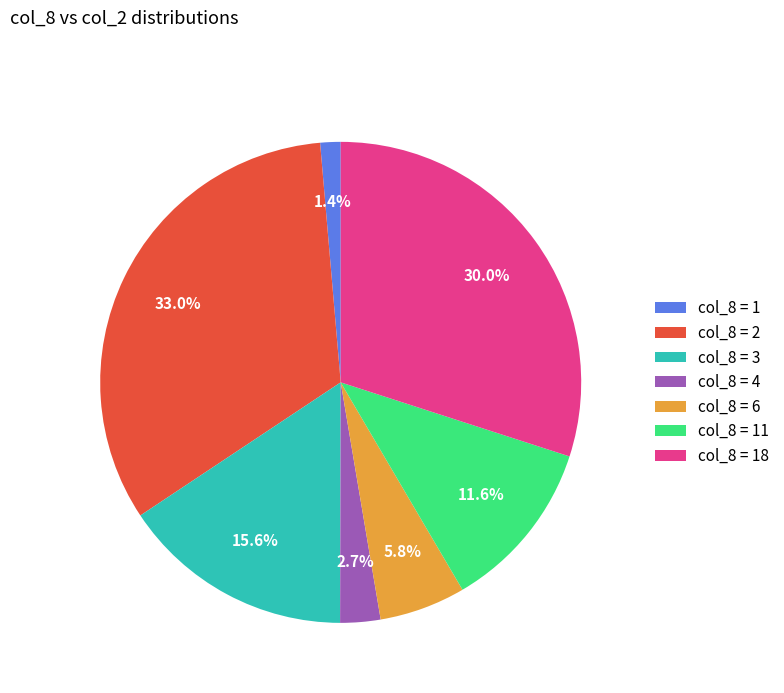

How much of the chart is everything except col_8 = 1?

98.6%